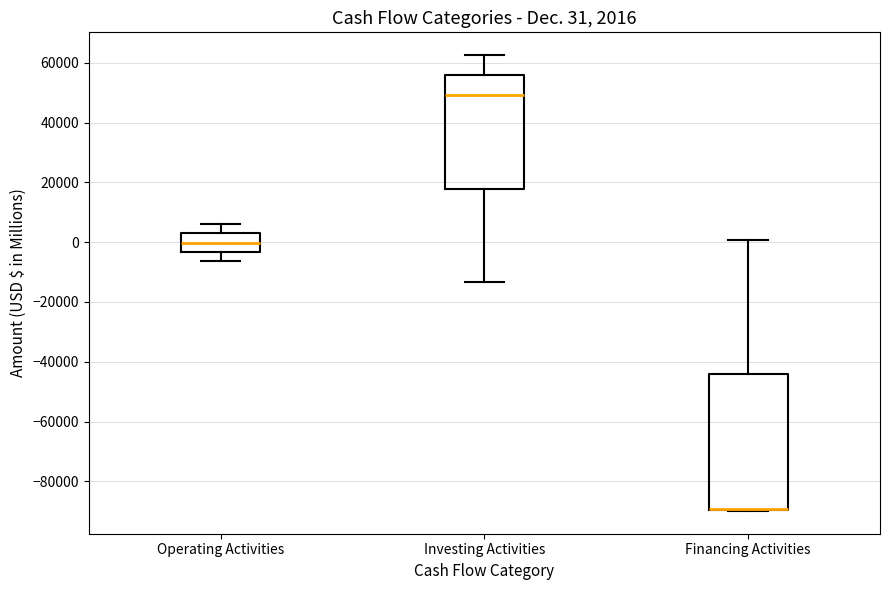

Comparing the boxes themselves (not the whiskers), which one is the tallest?

Financing Activities